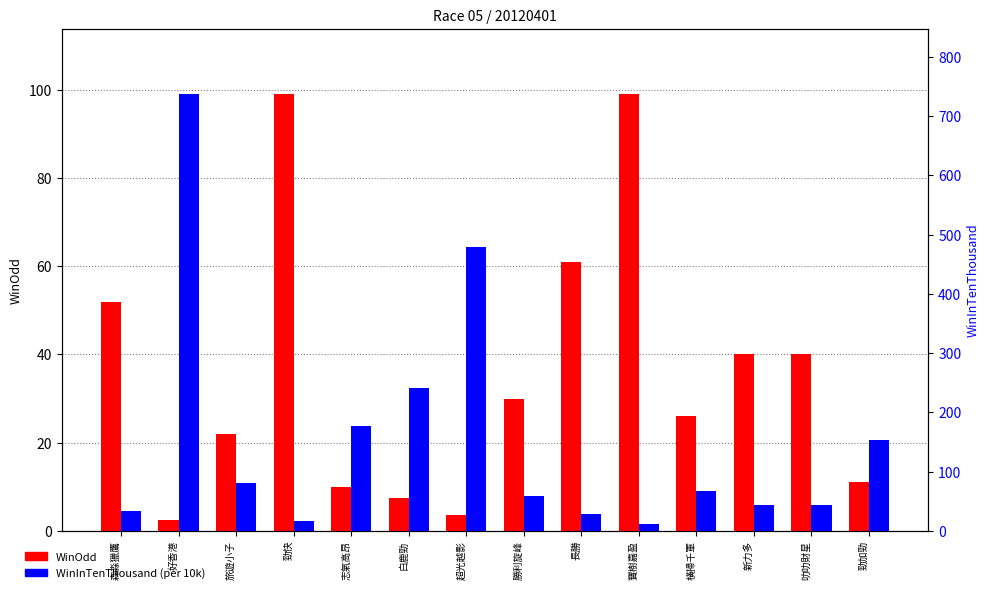

Reading left to right, extract all data points from this chart.

WinOdd: 森淼獵鷹=52.0	好香港=2.4	旅遊小子=22.0	勁快=99.0	志氣高昂=10.0	白鹿勁=7.4	超光越影=3.7	勝利旋峰=30.0	長勝=61.0	寶樹嘉盈=99.0	橫掃千軍=26.0	新力多=40.0	叻叻財星=40.0	勁加勁=11.0
WinInTenThousand: 森淼獵鷹=34.0	好香港=737.0	旅遊小子=80.0	勁快=17.0	志氣高昂=177.0	白鹿勁=242.0	超光越影=480.0	勝利旋峰=59.0	長勝=29.0	寶樹嘉盈=11.0	橫掃千軍=68.0	新力多=44.0	叻叻財星=44.0	勁加勁=153.0